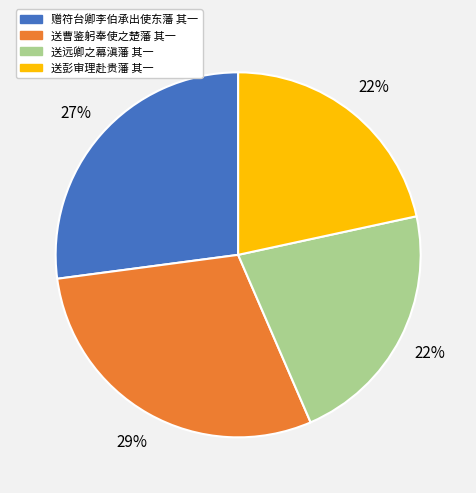

Do 赠符台卿李伯承出使东藩 其一 and 送曹鉴躬奉使之楚藩 其一 together represent more than half of the pie?

Yes